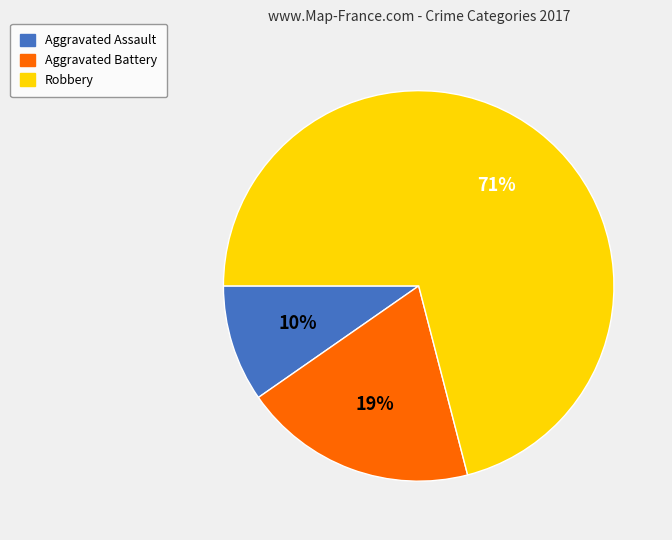

Do Robbery and Aggravated Assault together represent more than half of the pie?

Yes